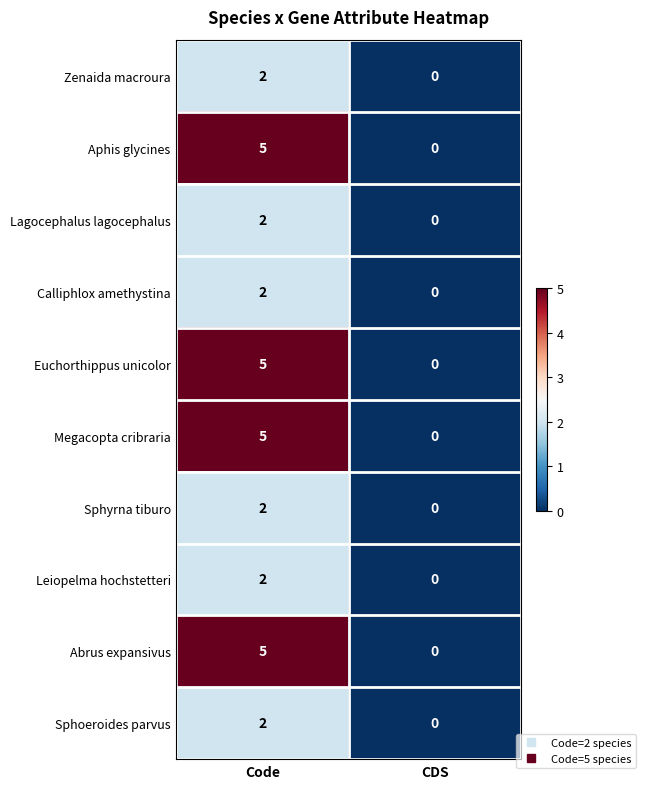

Which category has the highest value in the Sphyrna tiburo series?

Code